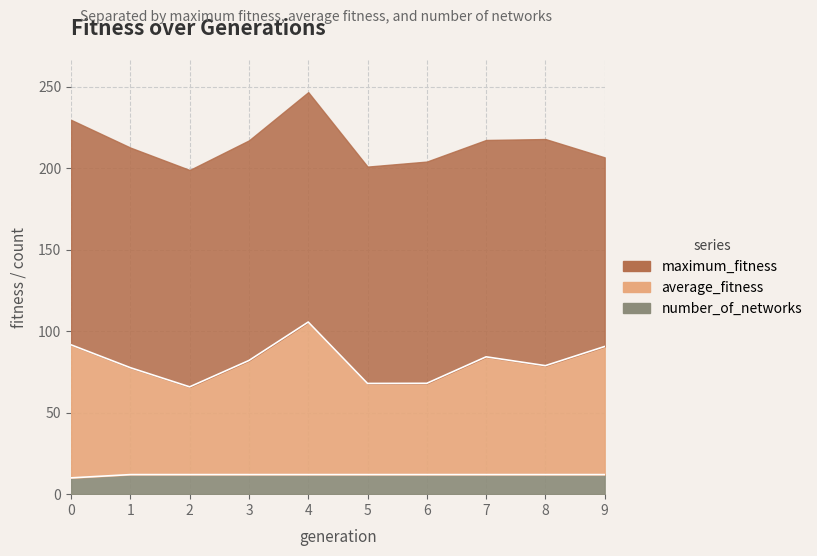

What value does the number_of_networks series have at 7?

12.0